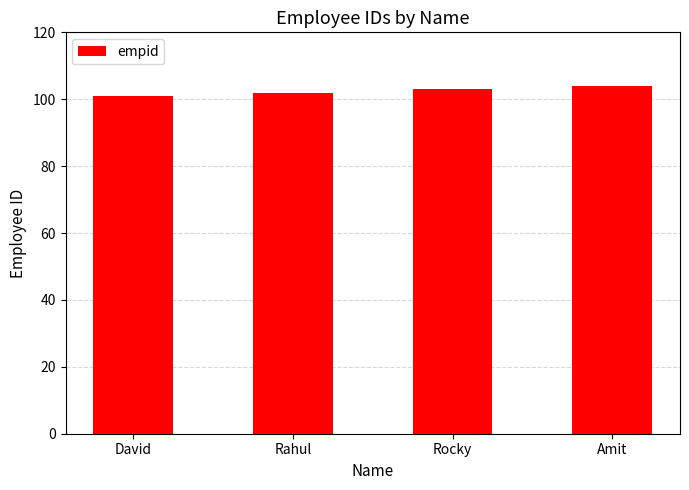

What is the minimum value shown in the chart?

101